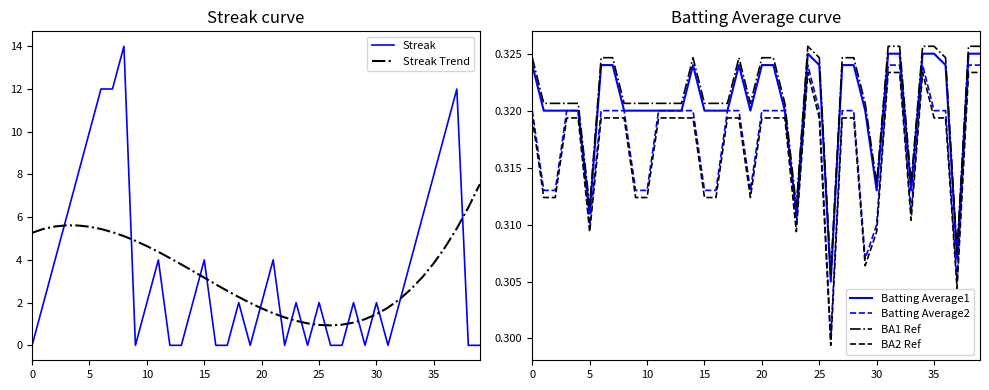

Between 25 and 16, which is larger?

25